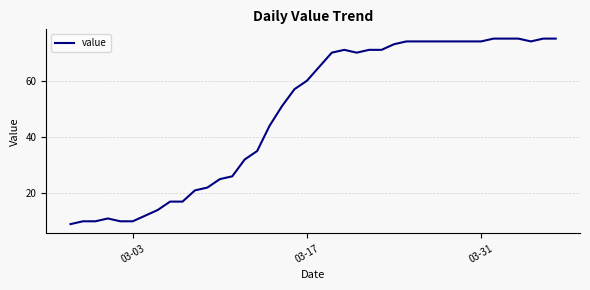

What is the maximum value shown in the chart?

75